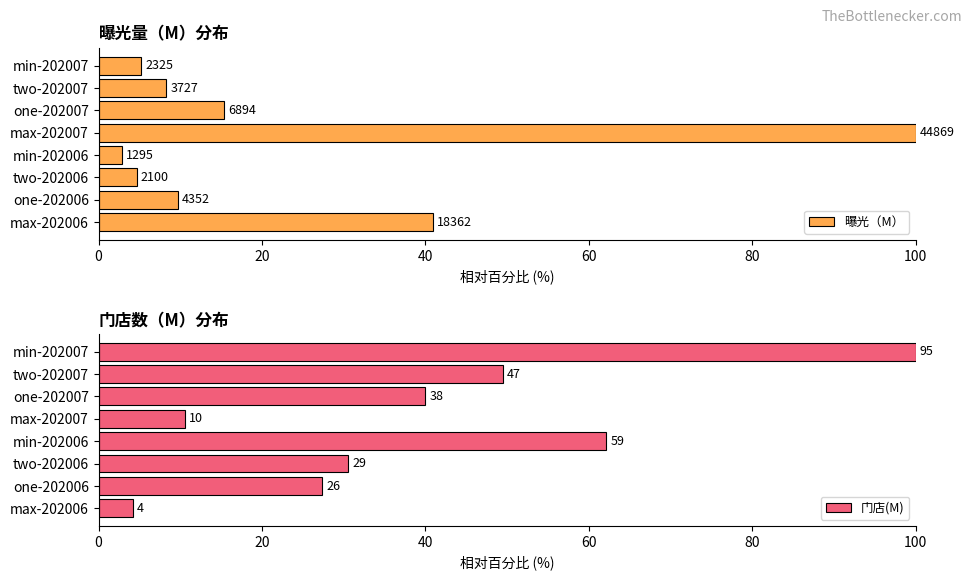

Is it true that 曝光（M） equals 7.1 at two-202006?

False